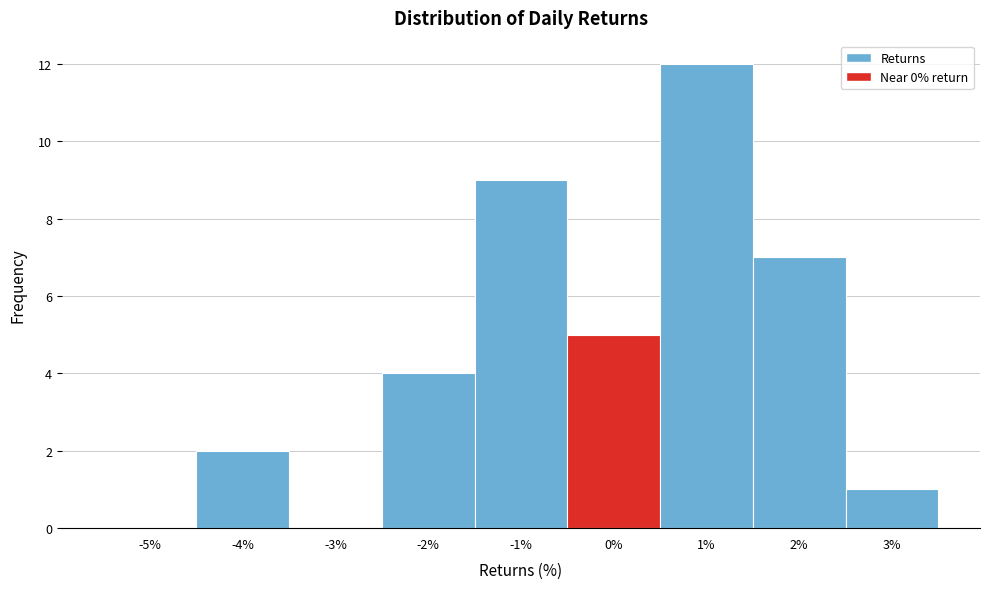

Reading left to right, transcribe this chart: for each bar, give the range it covers on the x-axis and its height. The values are not printed on the chart, so give them approximately, as read against the axis.

-5.5 to -4.5: 0
-4.5 to -3.5: 2
-3.5 to -2.5: 0
-2.5 to -1.5: 4
-1.5 to -0.5: 9
-0.5 to 0.5: 5
0.5 to 1.5: 12
1.5 to 2.5: 7
2.5 to 3.5: 1